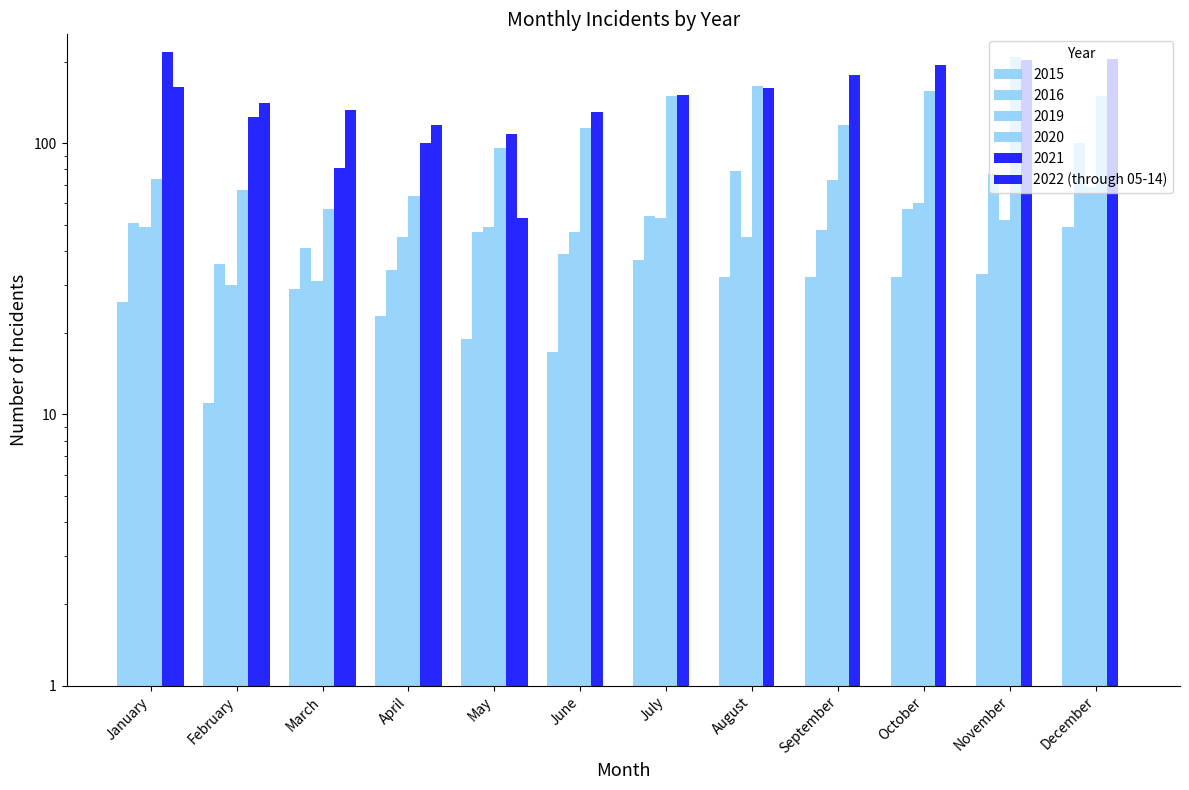

How many series are shown in this chart?

1